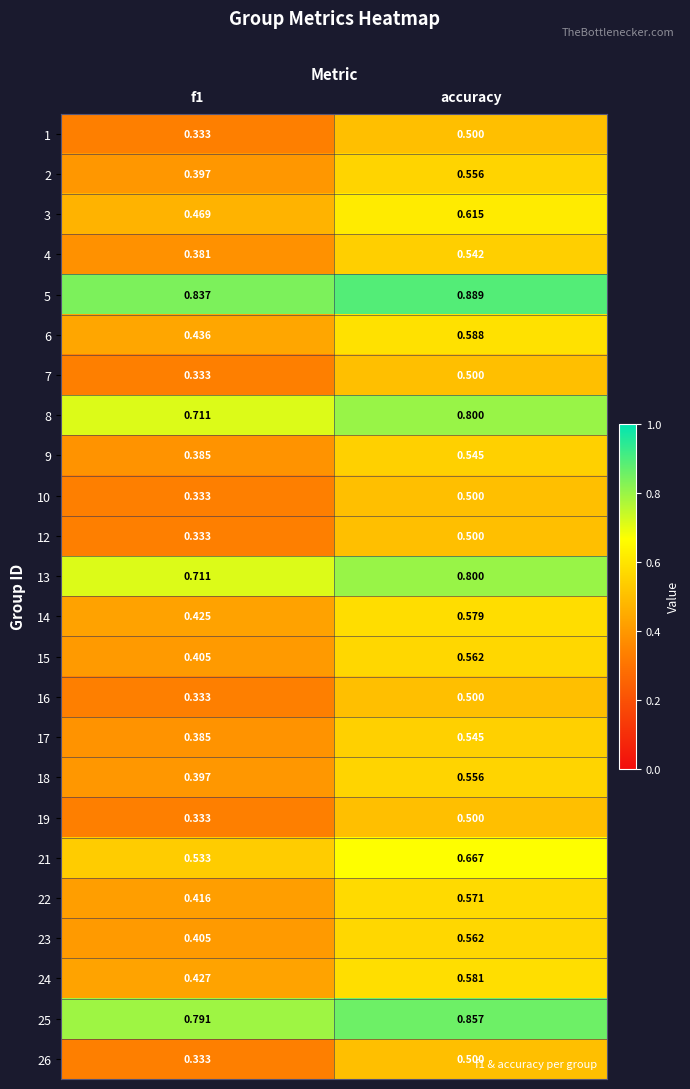

Is the value of 2 at accuracy greater than the value of 21 at accuracy?

No